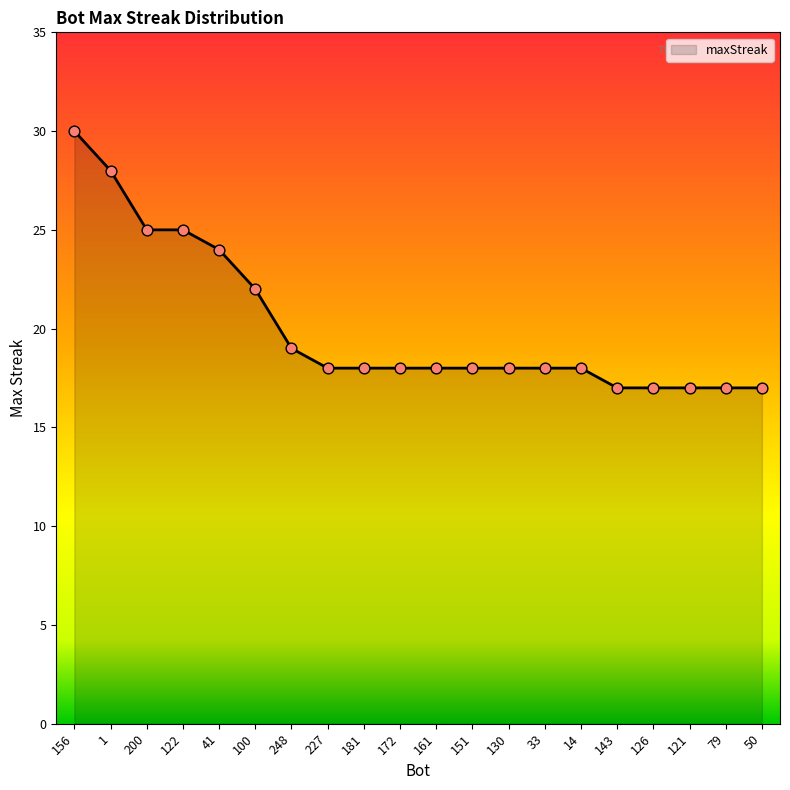

Which has a higher value, 156 or 14?

156